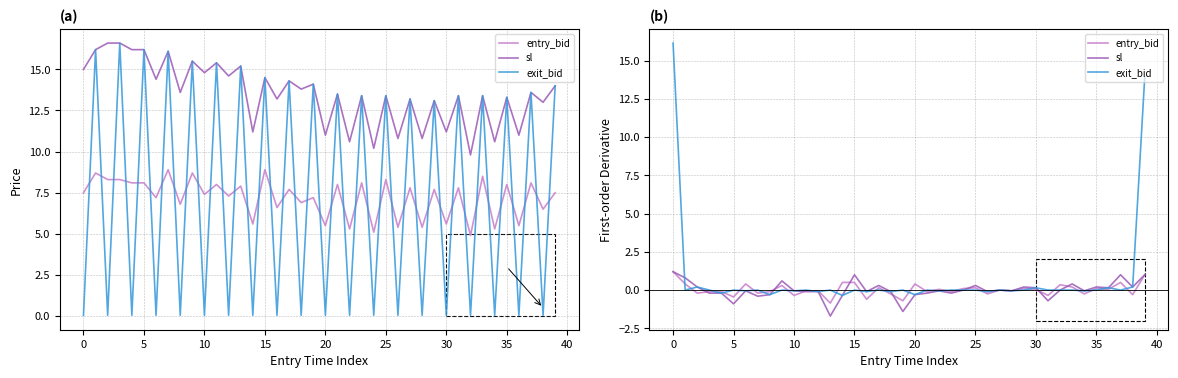

How many categories are shown in the chart?

40